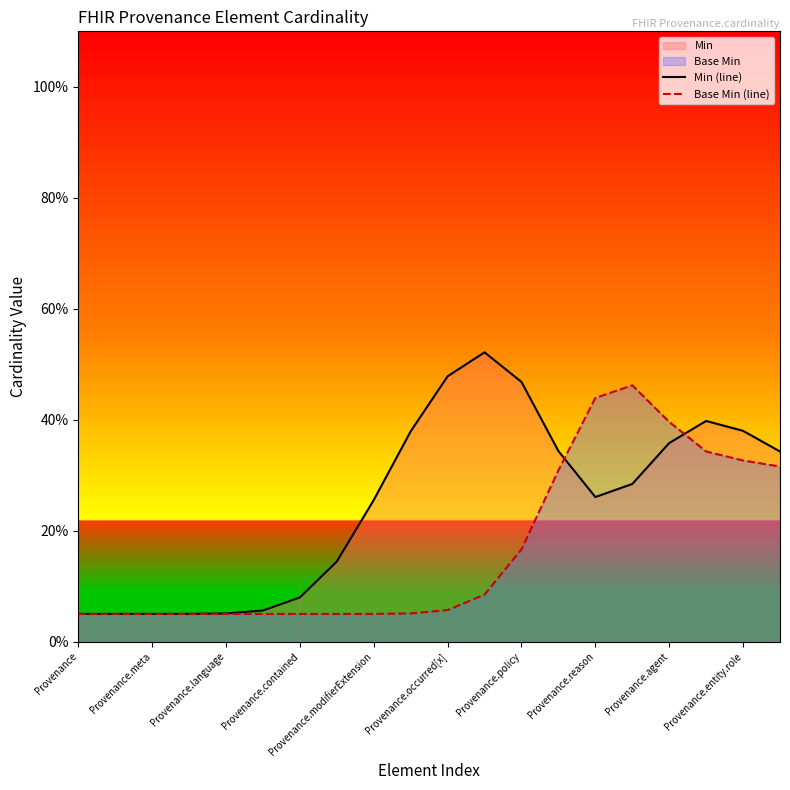

How many data points does each series have?

20